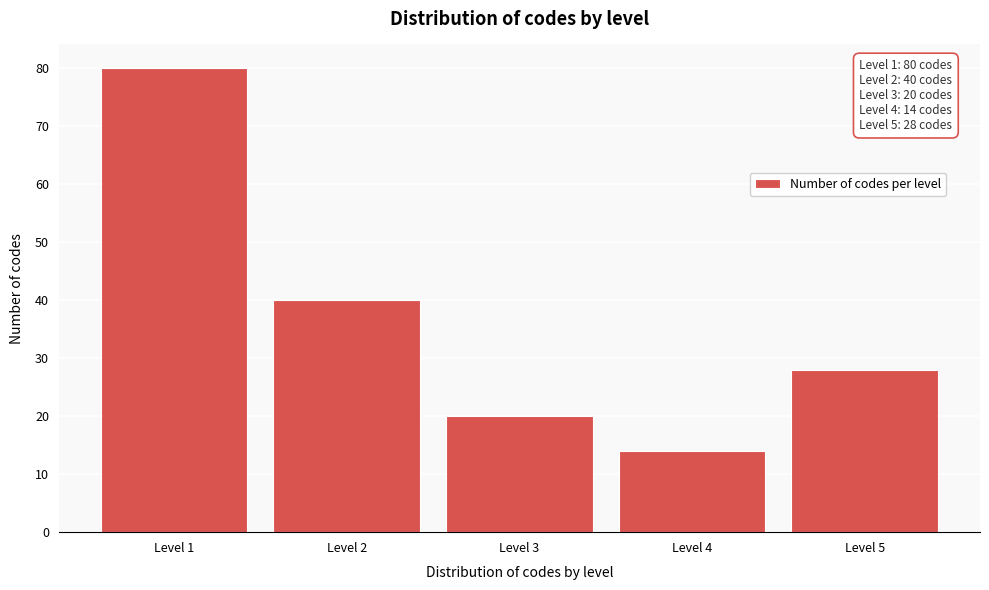

Reading left to right, extract all data points from this chart.

80	40	20	14	28